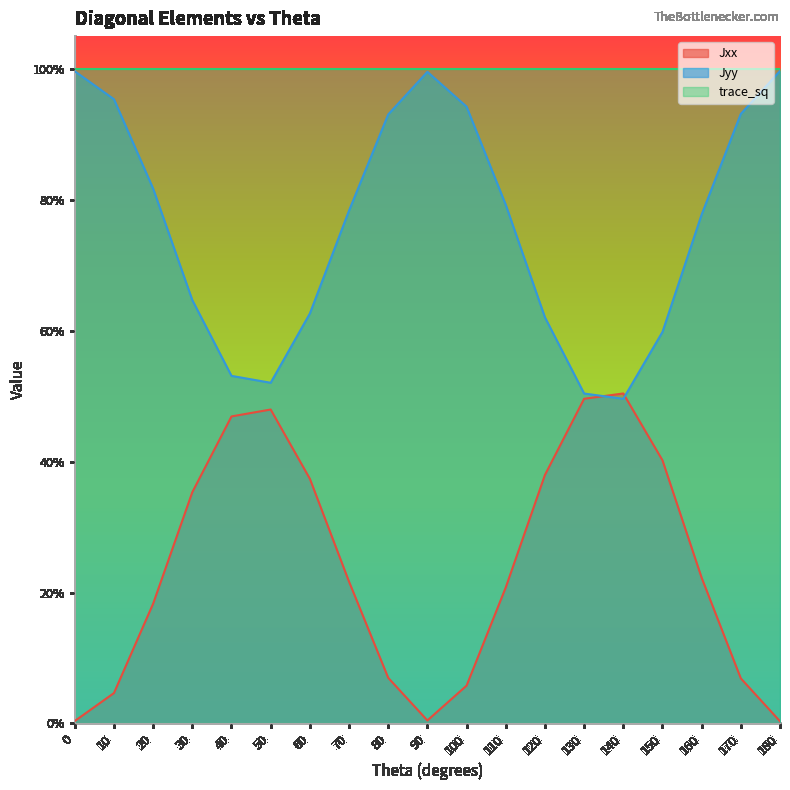

Where is the first local maximum for Jyy?

50